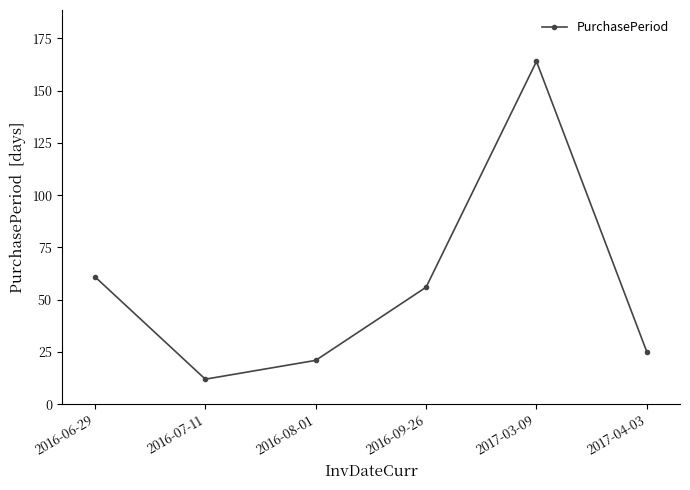

What position from the left is 2016-09-26?

4